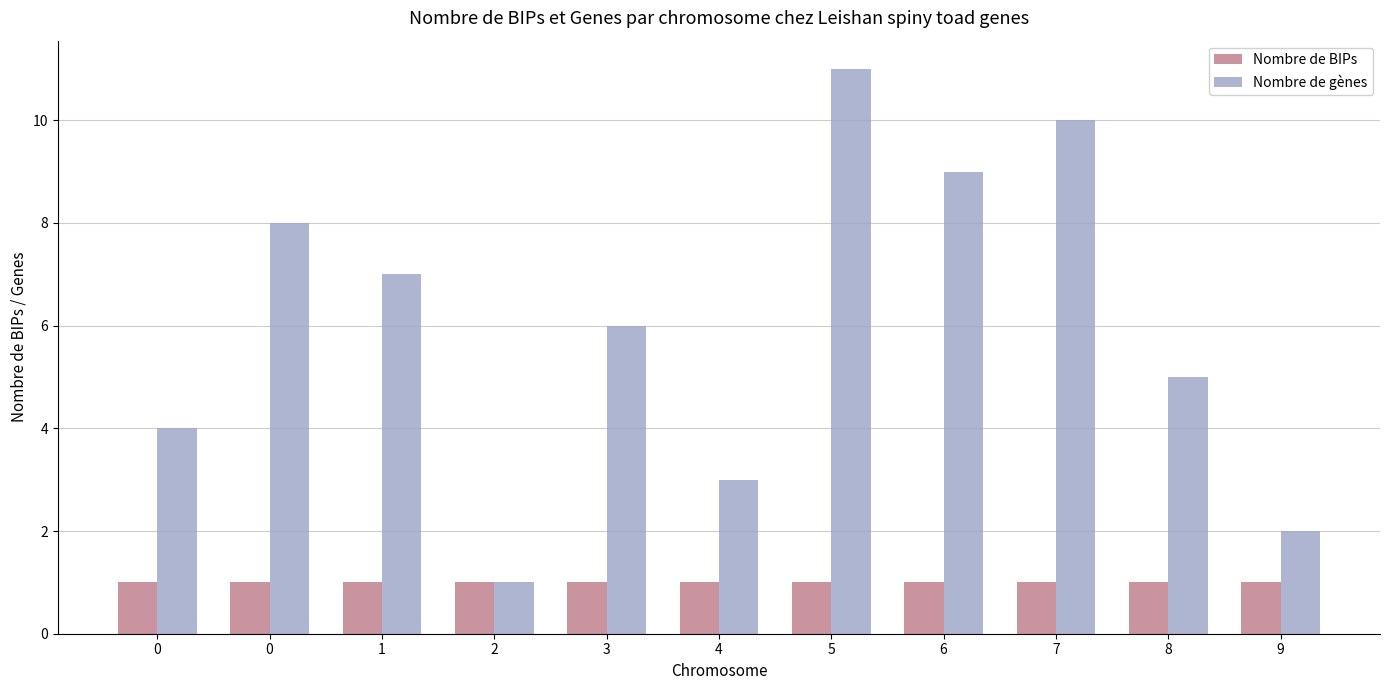

What is the sum of the Nombre de BIPs values at 9 and 8?

2